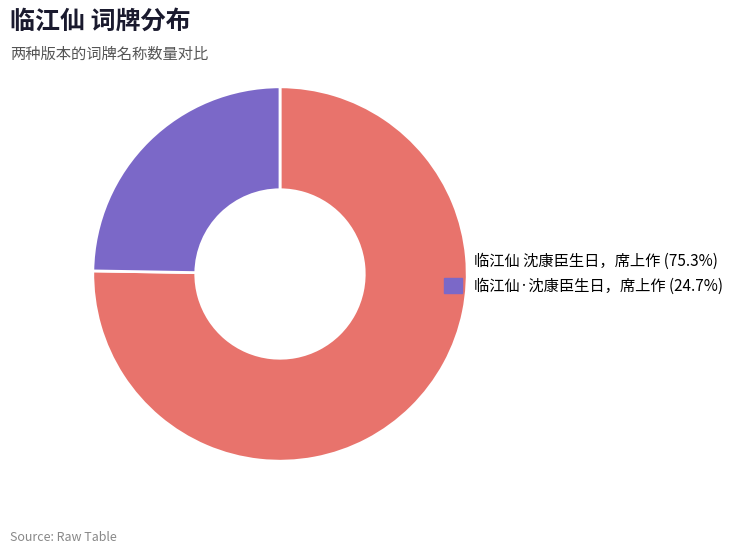

Is the sum of 临江仙 沈康臣生日，席上作 (75.3%) and 临江仙·沈康臣生日，席上作 (24.7%) greater than half?

Yes